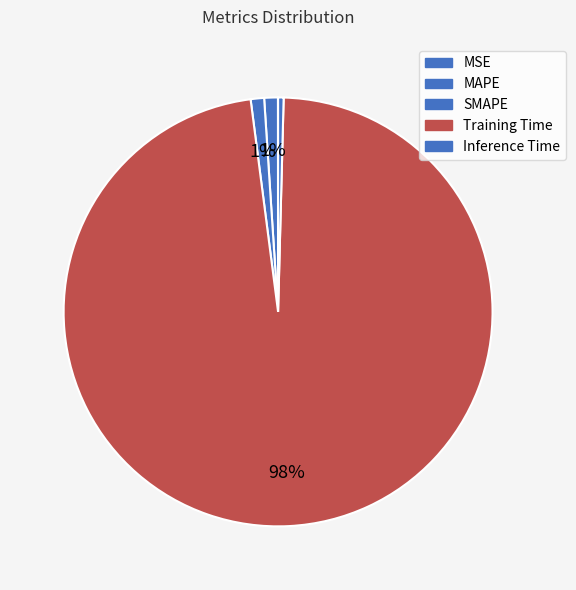

To the nearest percent, what portion does Training Time represent?

98%